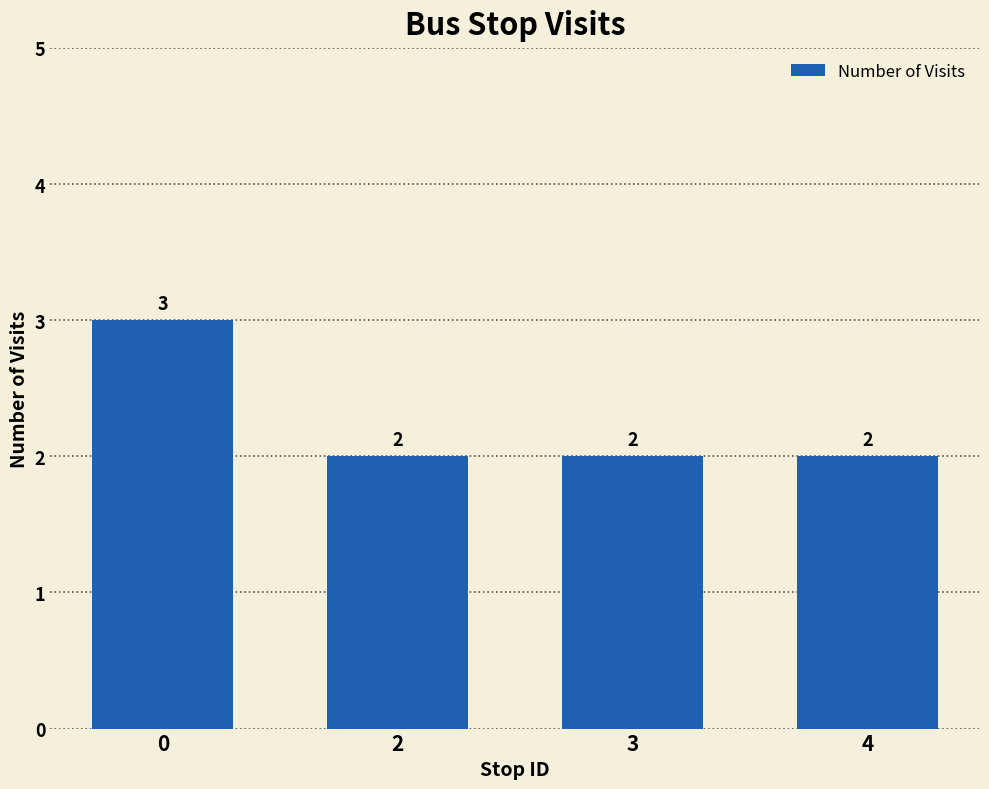

Reading left to right, list all the values displayed in this chart.

3	2	2	2